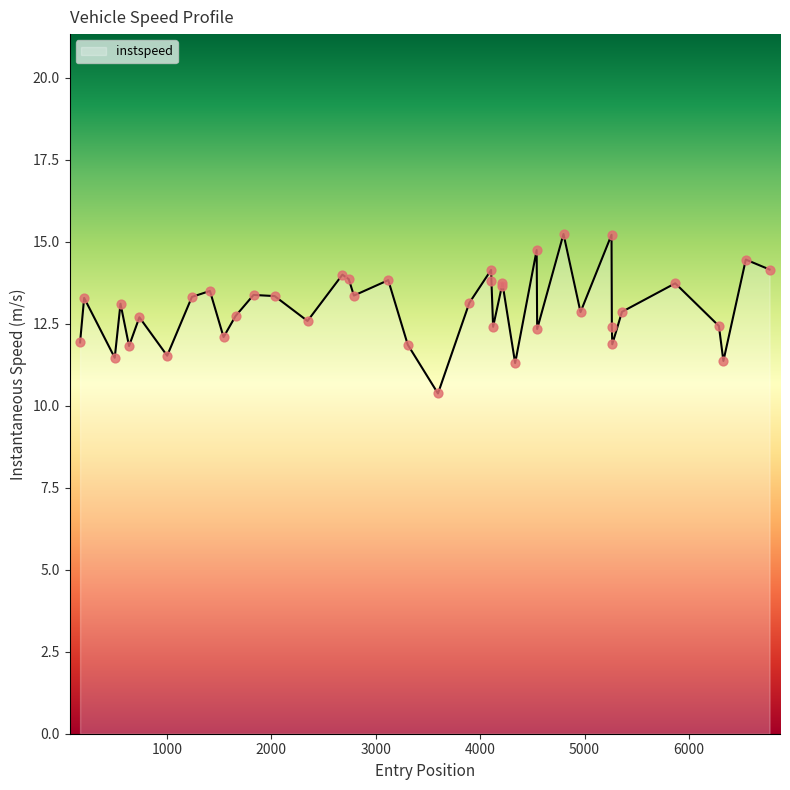

What is the difference between the maximum and minimum values?

4.9